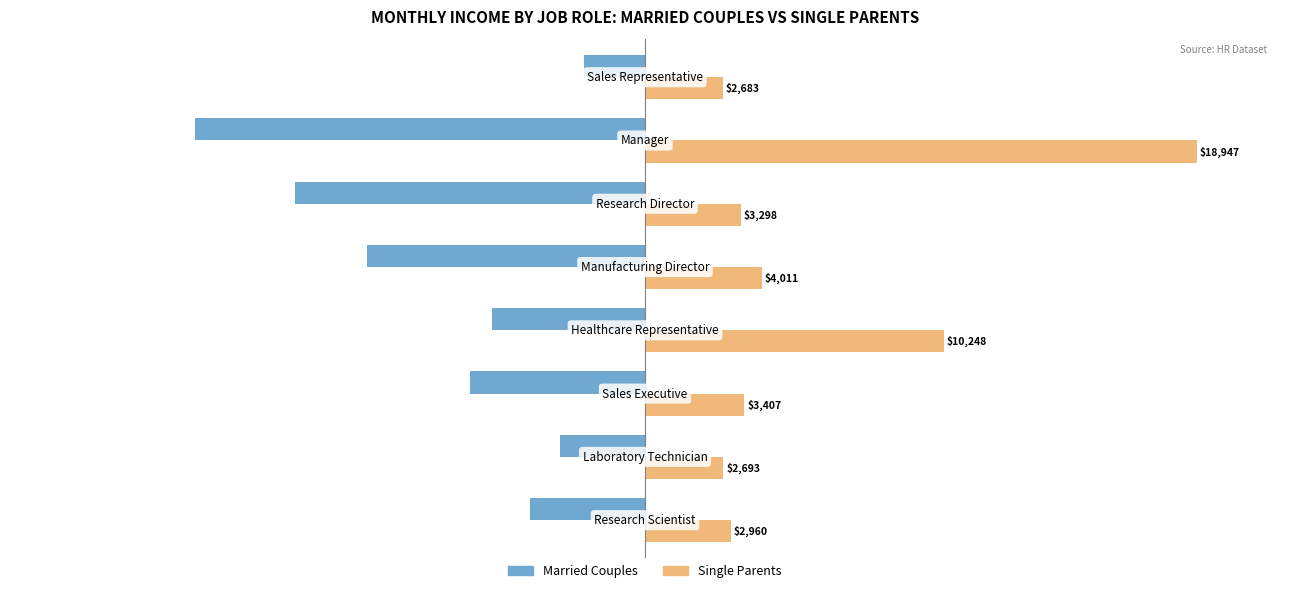

List the series in order of their overall mean, highest first.

Single Parents, Married Couples